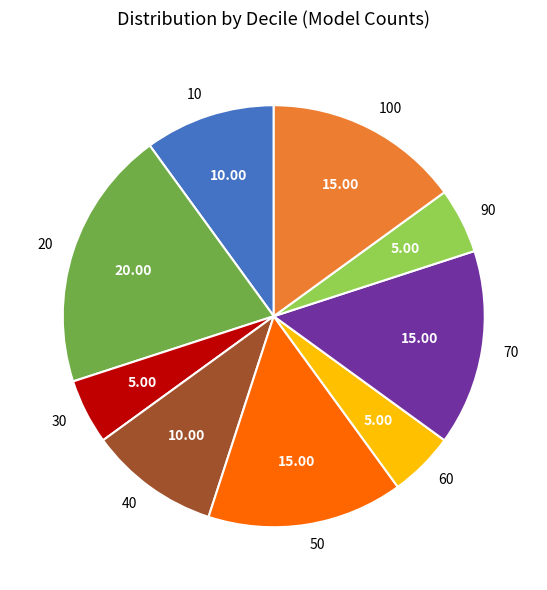

Is there any slice that represents more than half of the pie?

No